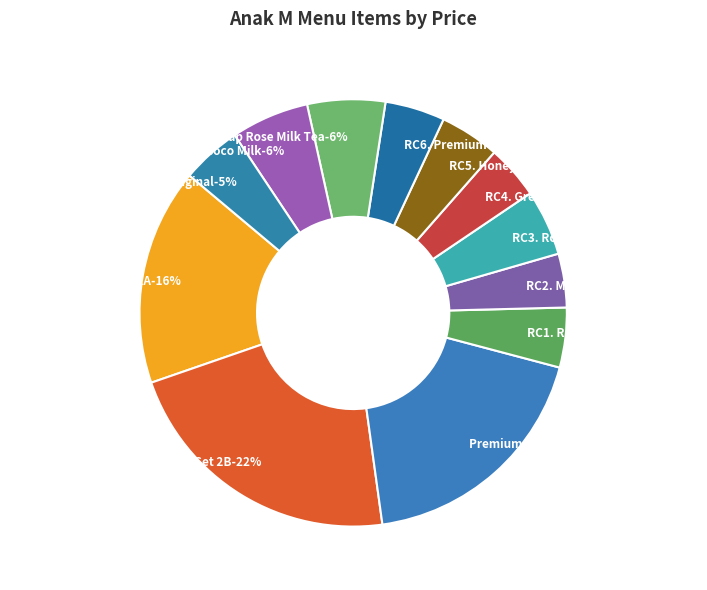

What is the largest slice in the pie chart?

Premium Gift Box Set 2B